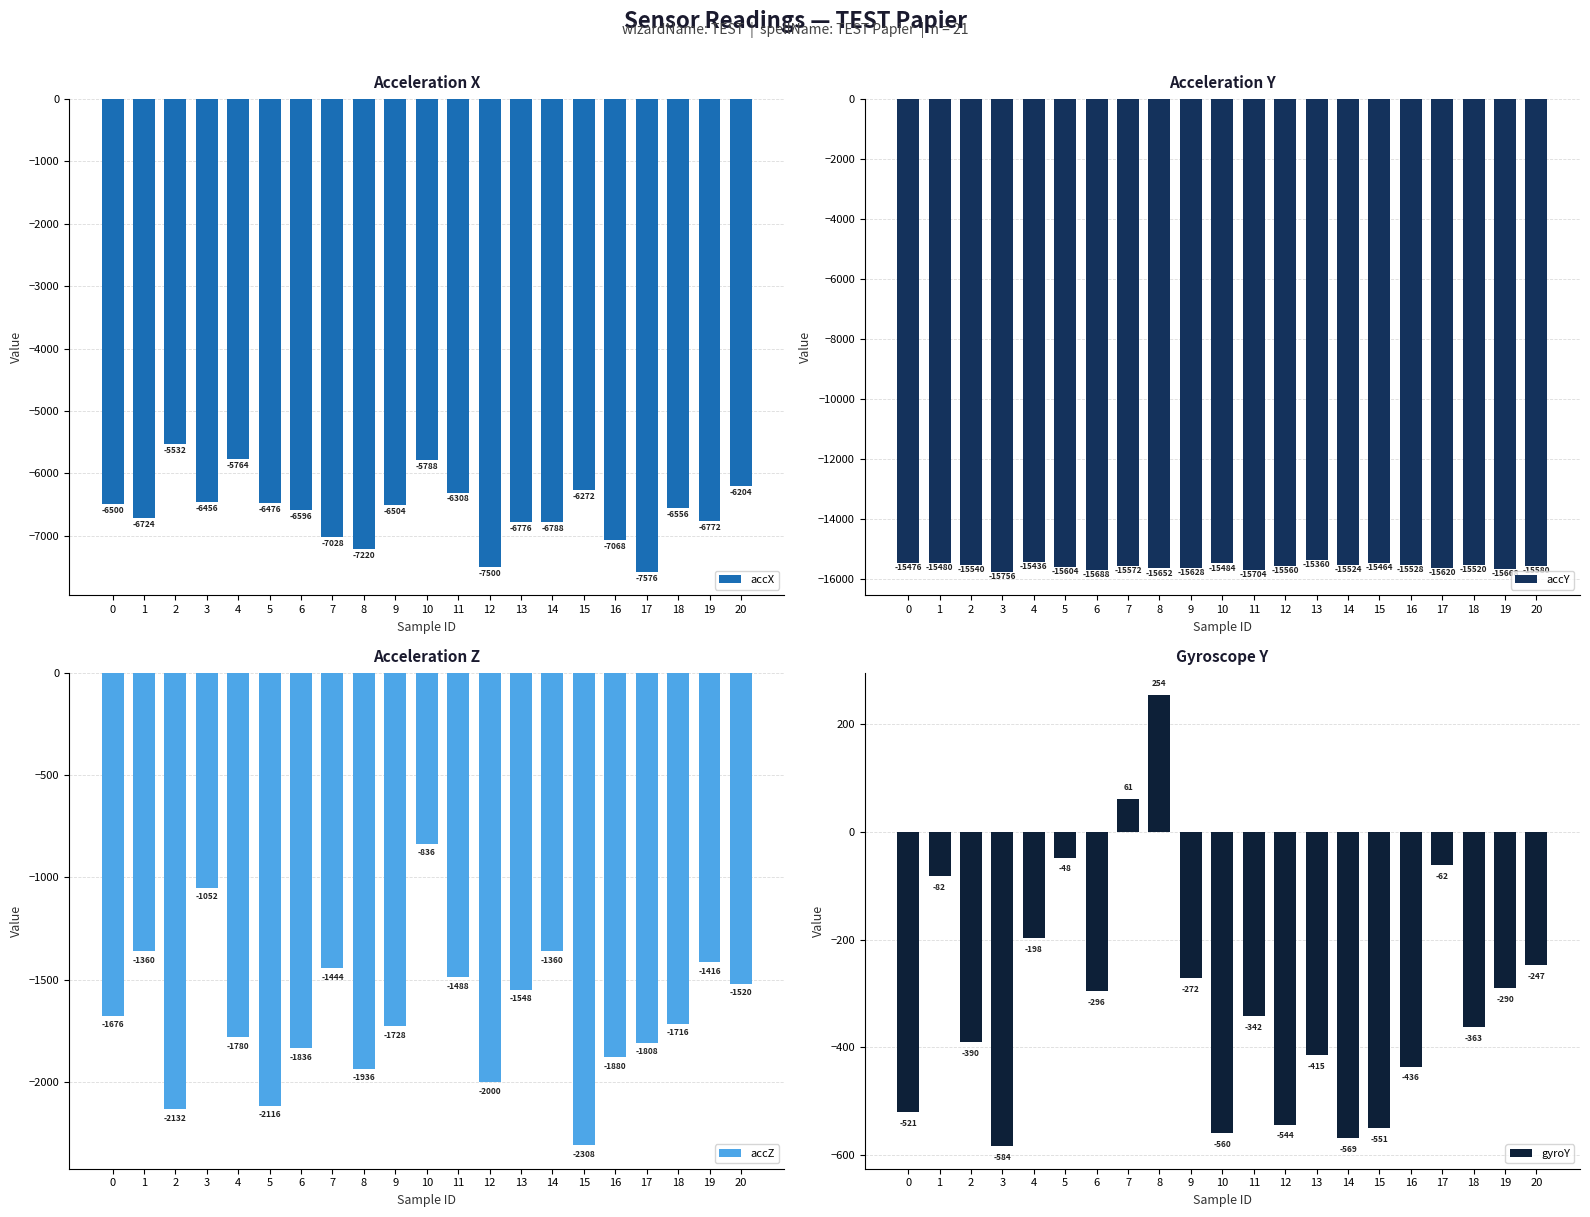

What is the sum of the accY values at 7 and 10?

-31056